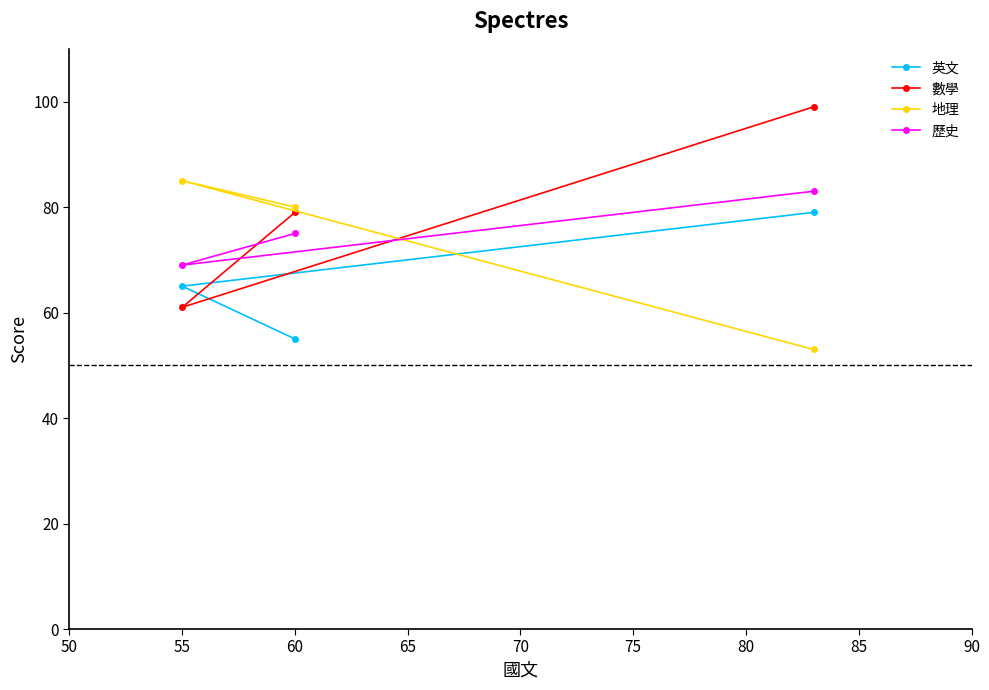

List the series in order of their peak value, lowest first.

英文, 歷史, 地理, 數學